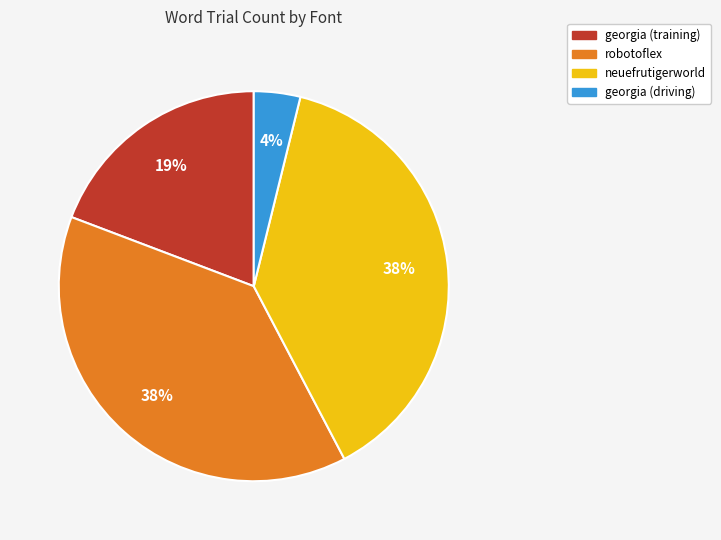

To the nearest percent, what is the average slice percentage?

25%